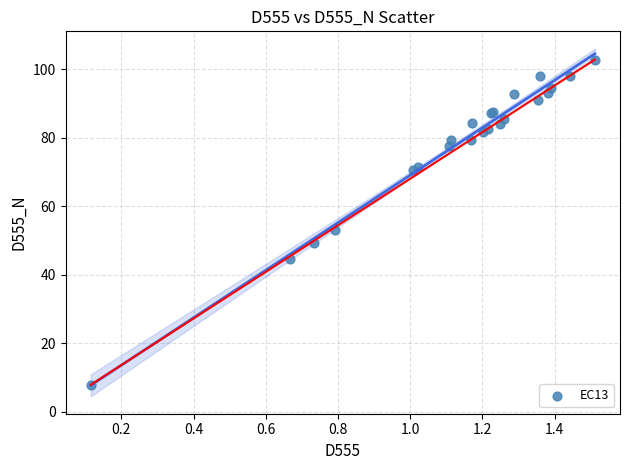

What Y value in the scatter plot is closest to 55?

52.9